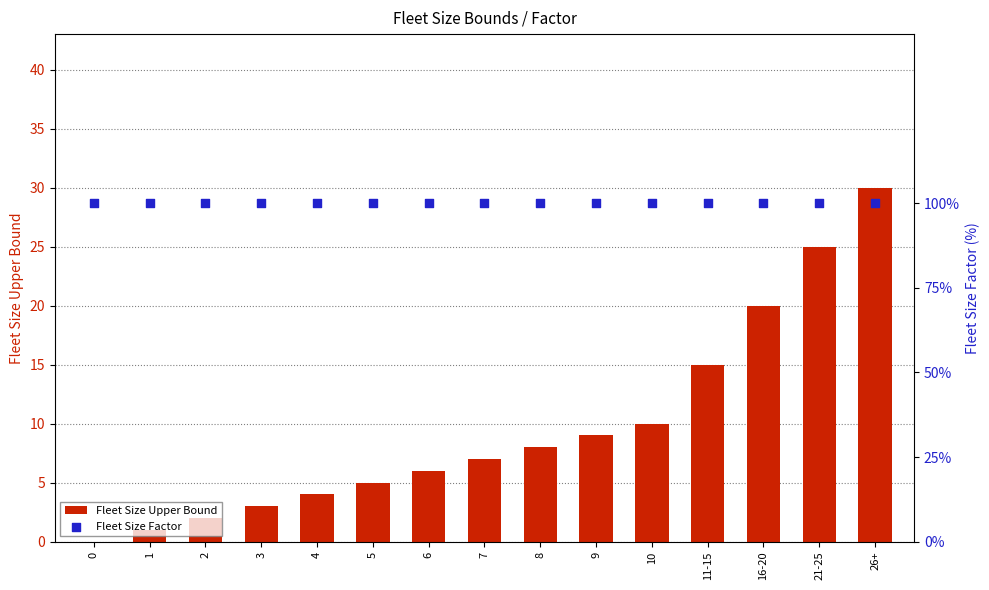

What are all the series names shown in the legend?

Fleet Size Upper Bound, Fleet Size Factor